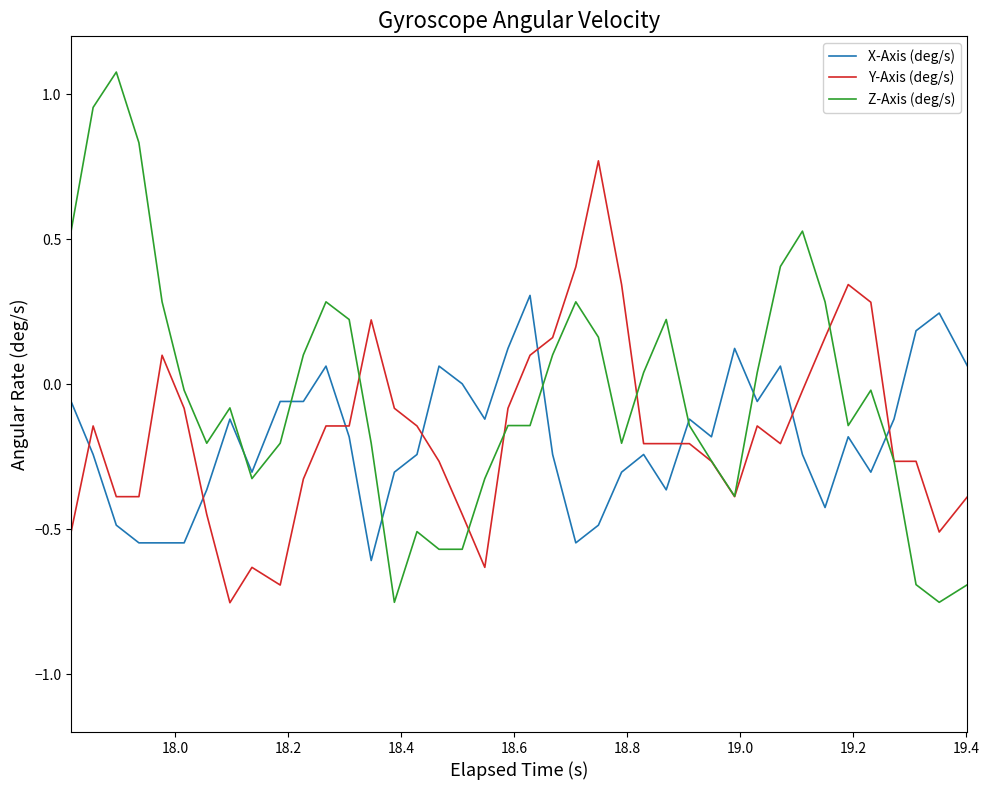

What is the difference between the maximum and minimum values in the Z-Axis (deg/s) series?

1.8